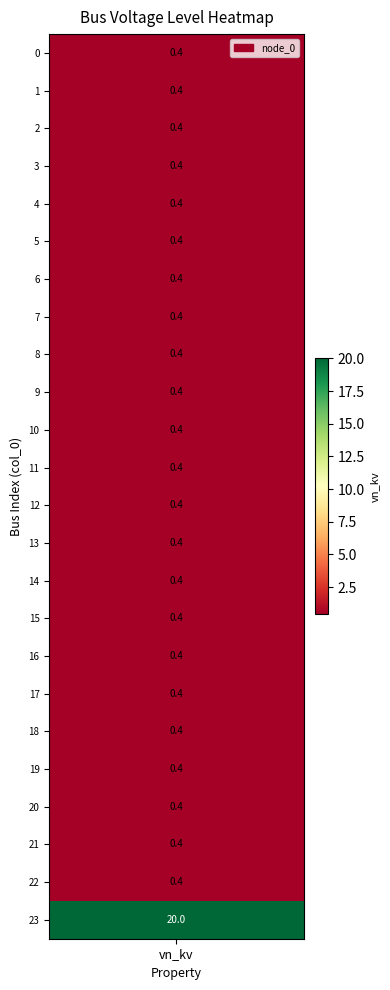

The chart shows a value of 0.4 at 19. True or false?

True